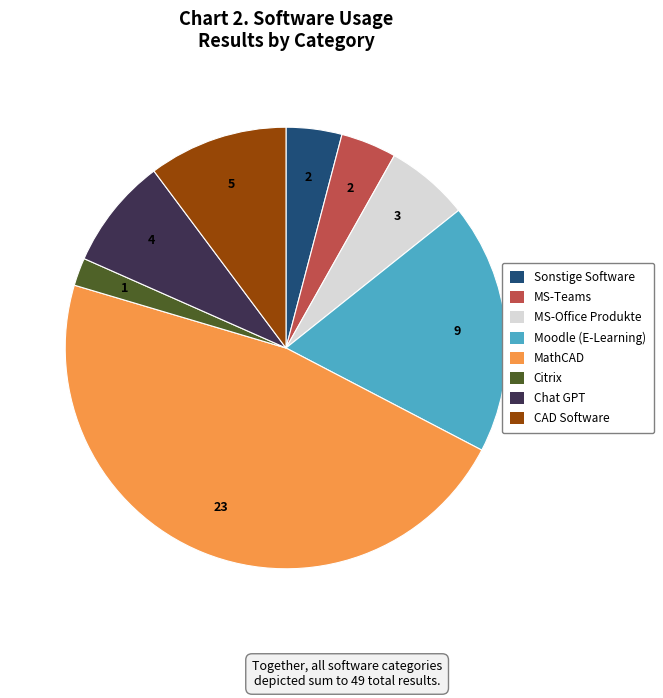

Which slice is the smallest?

Citrix